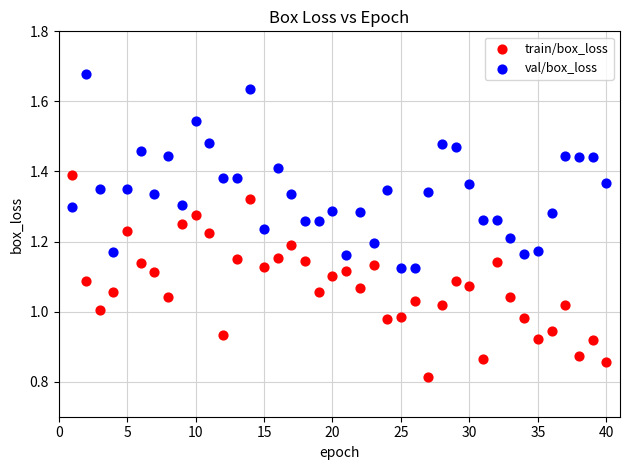

Across all data points, what is the range of X values (max minus min)?

39.0